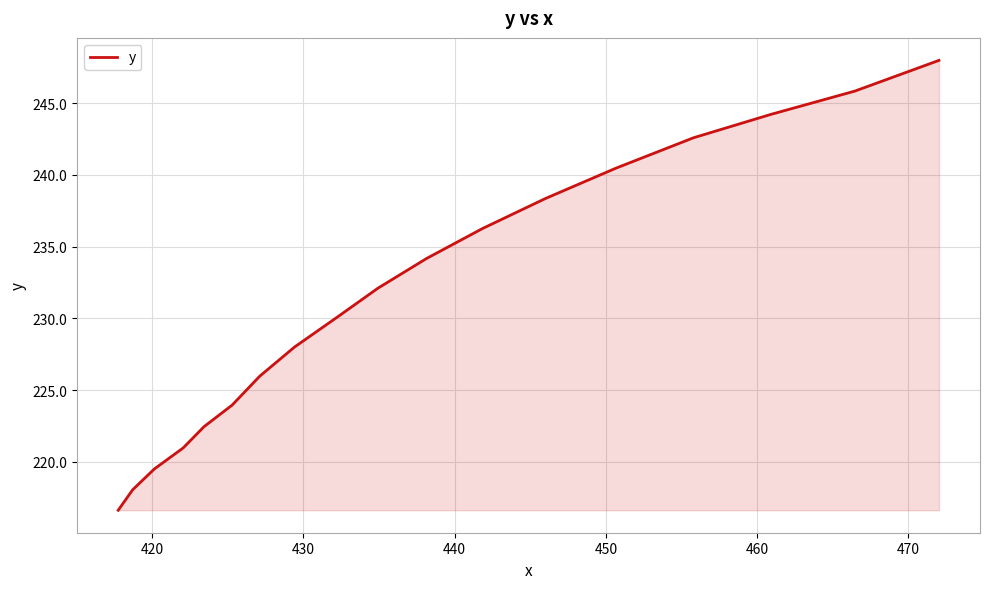

What is the difference between the maximum and minimum values?

31.4